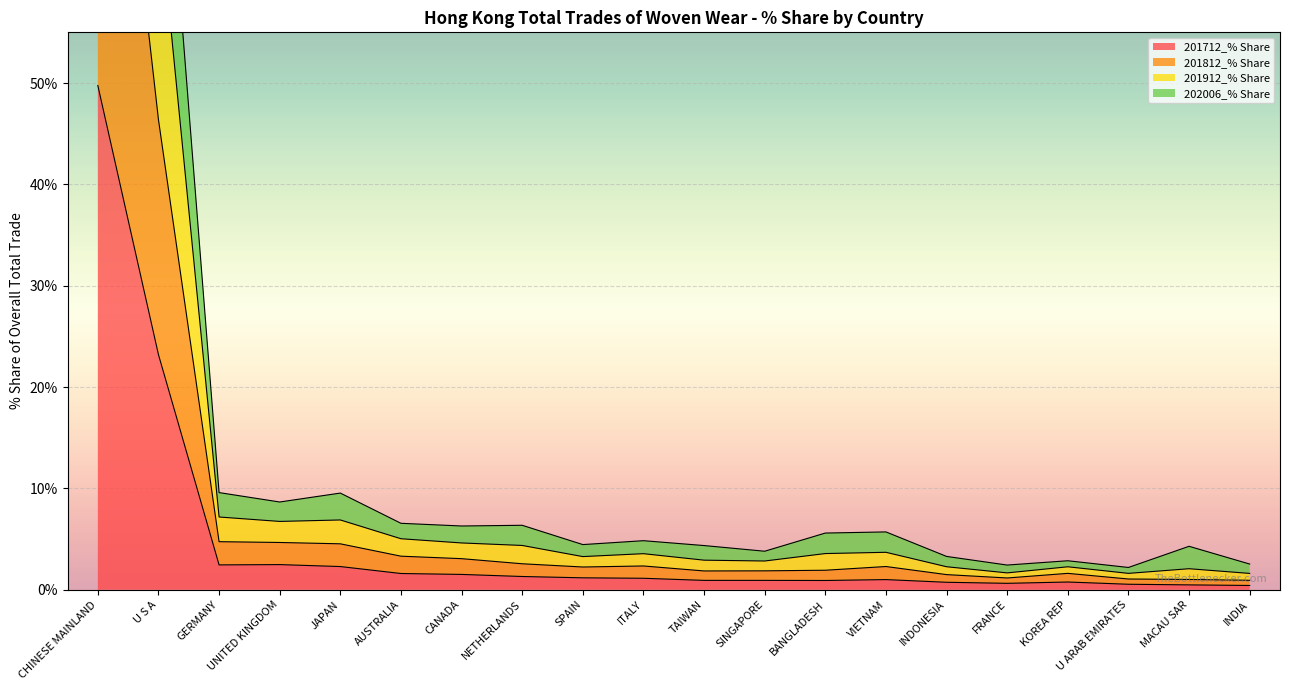

The value of 201712_% Share at U S A is 37.1. True or false?

False